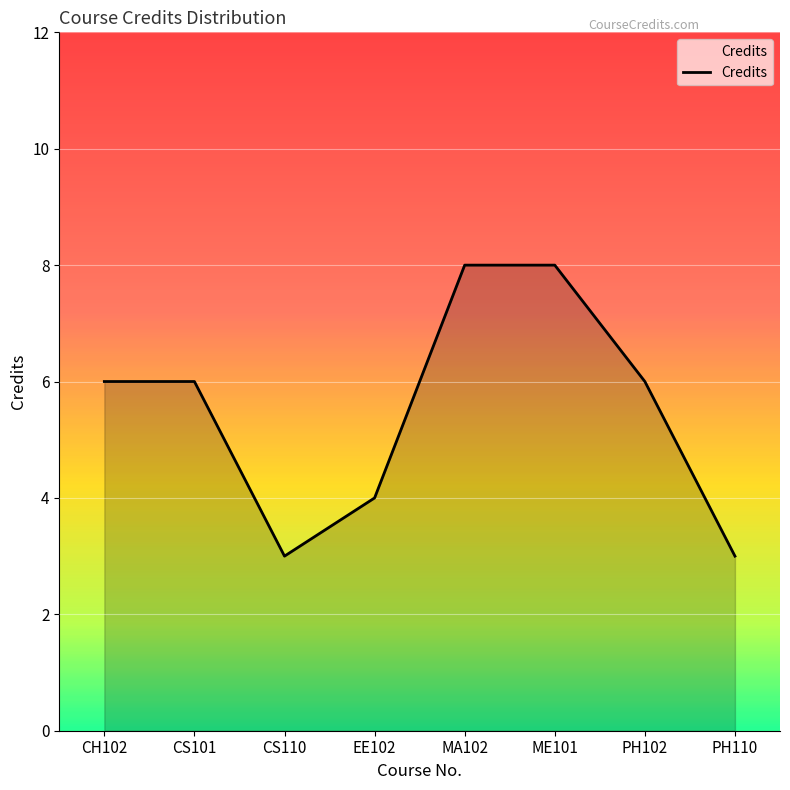

What position from the left is ME101?

6